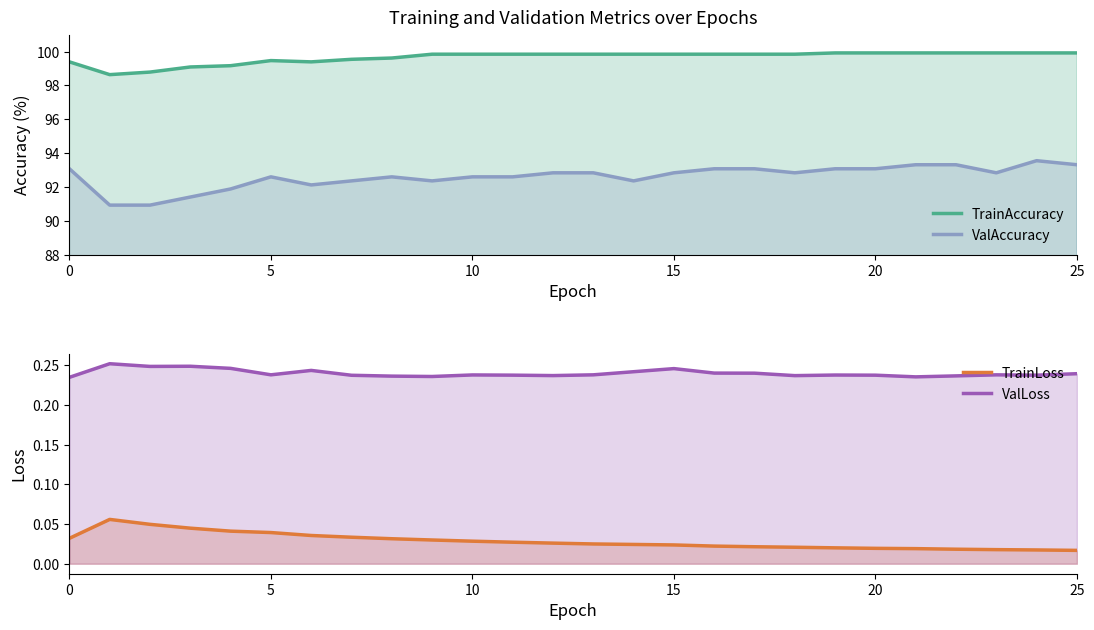

Which label corresponds to the largest value in the chart?

19